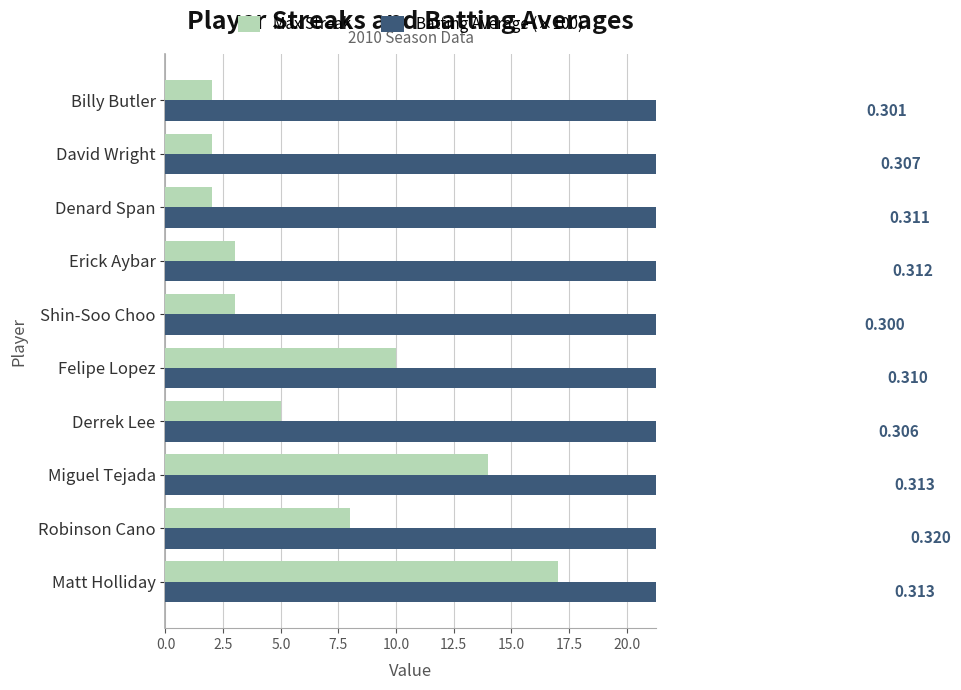

What is the greatest value displayed?

32.0